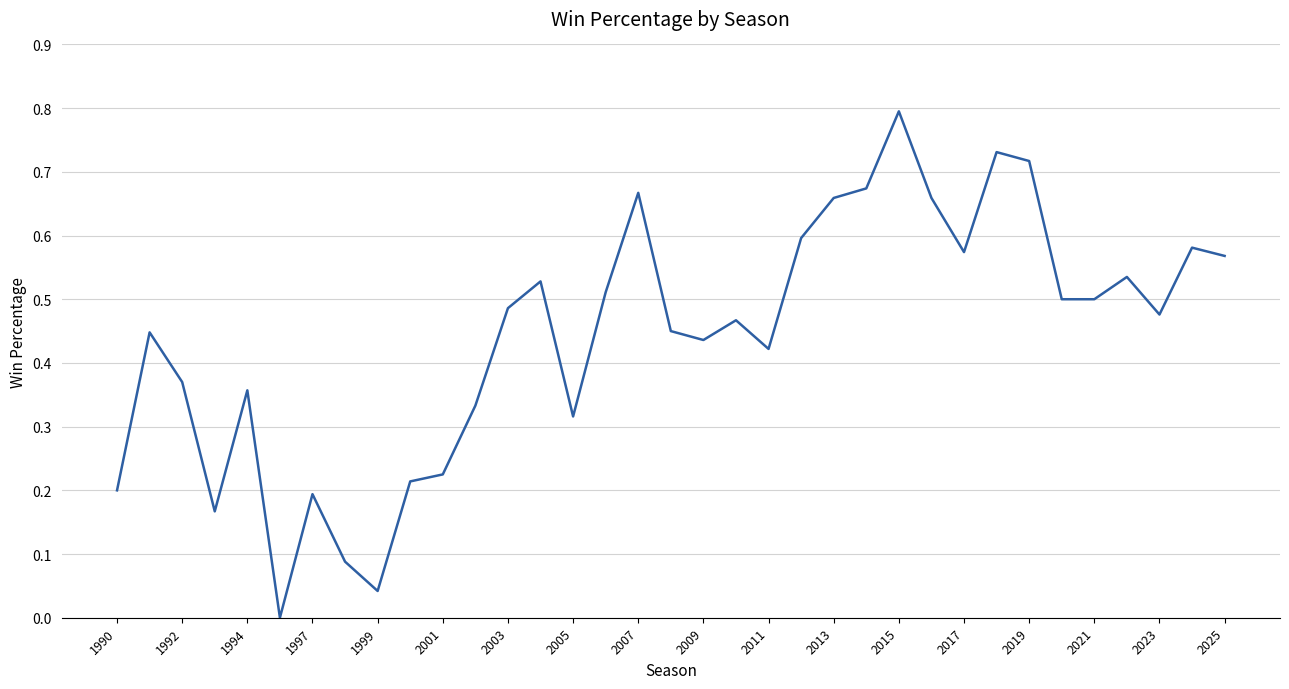

What is the maximum value shown in the chart?

0.8